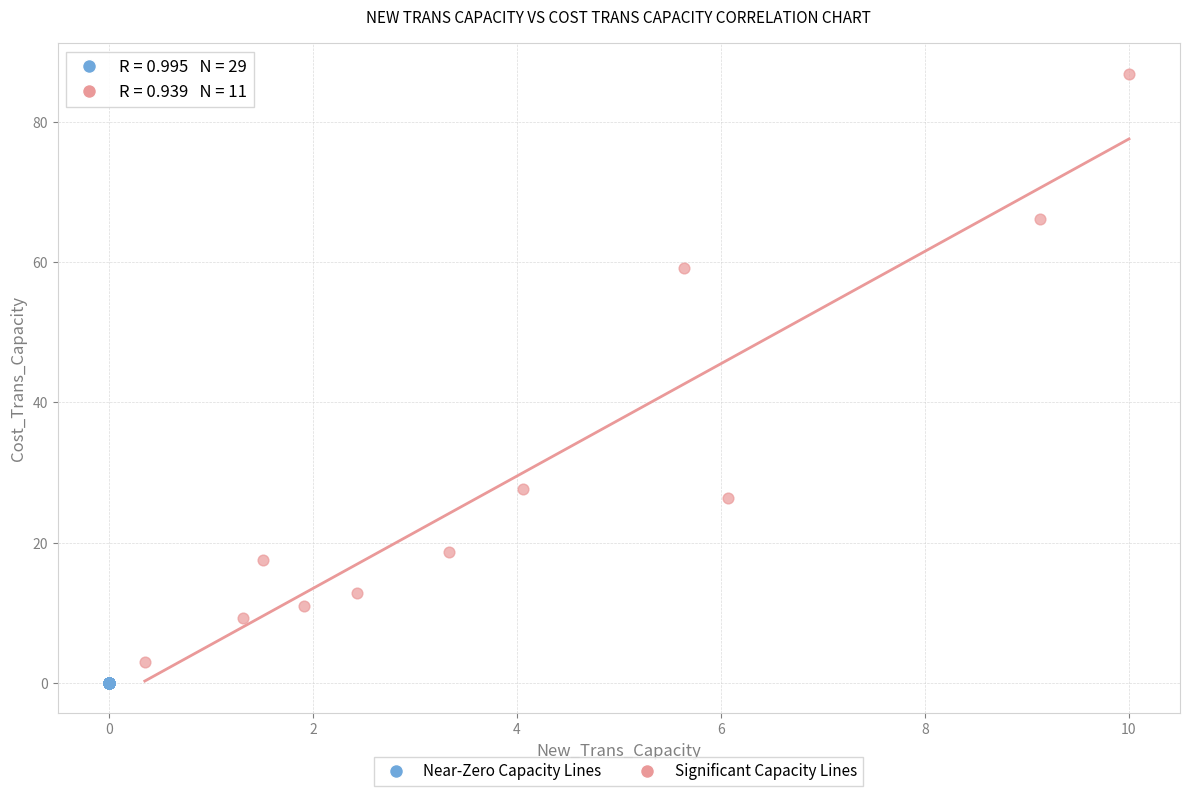

Which series reaches the maximum Y coordinate?

Significant Capacity Lines